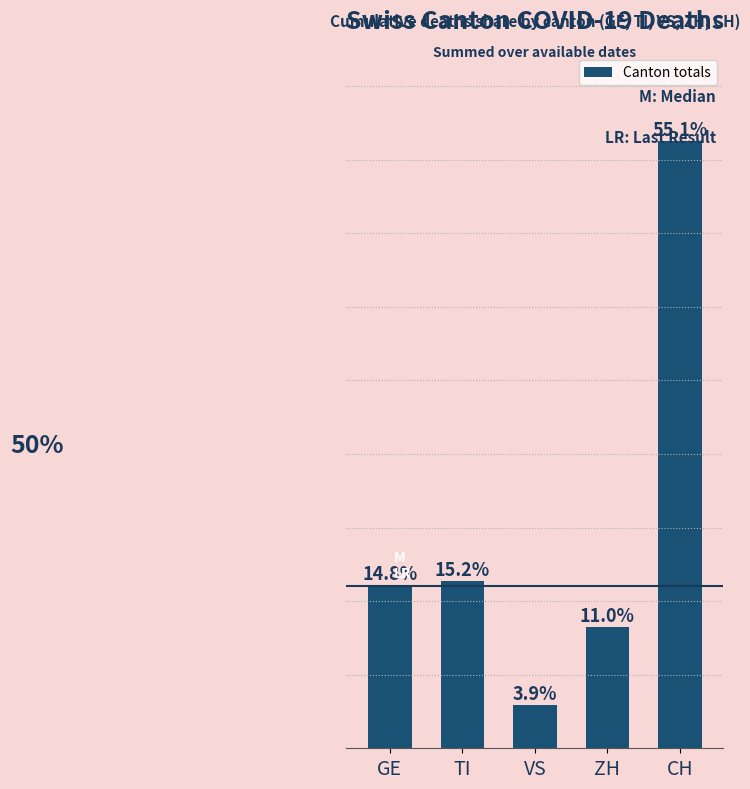

What is the average value?

0.2